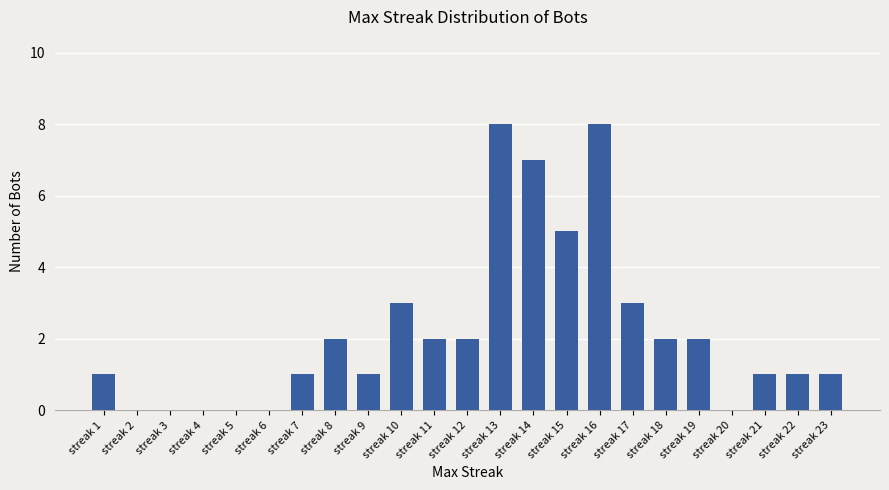

Reading right to left, extract all data points from this chart.

1	1	1	0	2	2	3	8	5	7	8	2	2	3	1	2	1	0	0	0	0	0	1